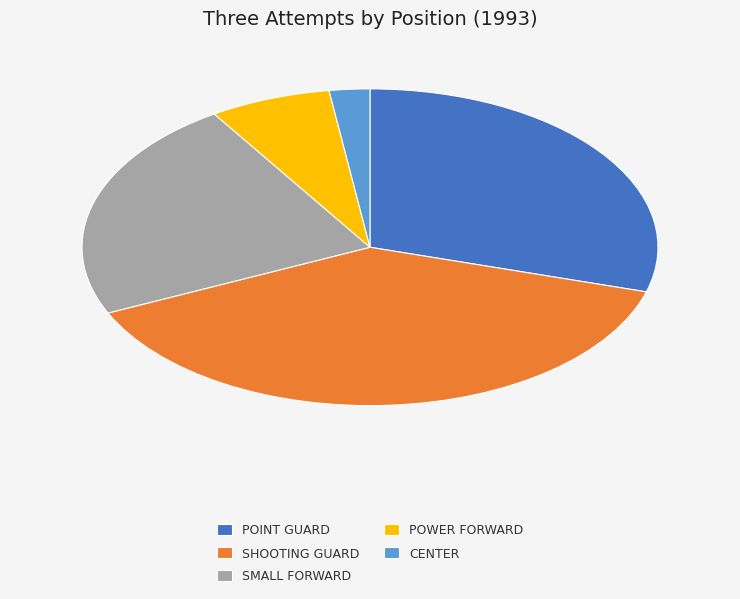

Do POINT GUARD and SMALL FORWARD together represent more than half of the pie?

Yes